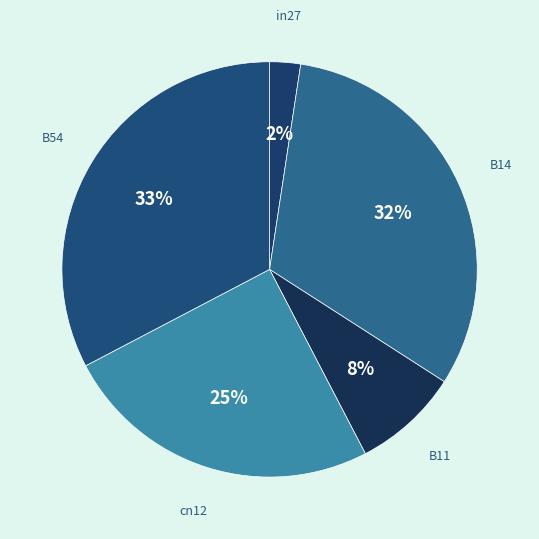

Between B14 and cn12, which is larger?

B14